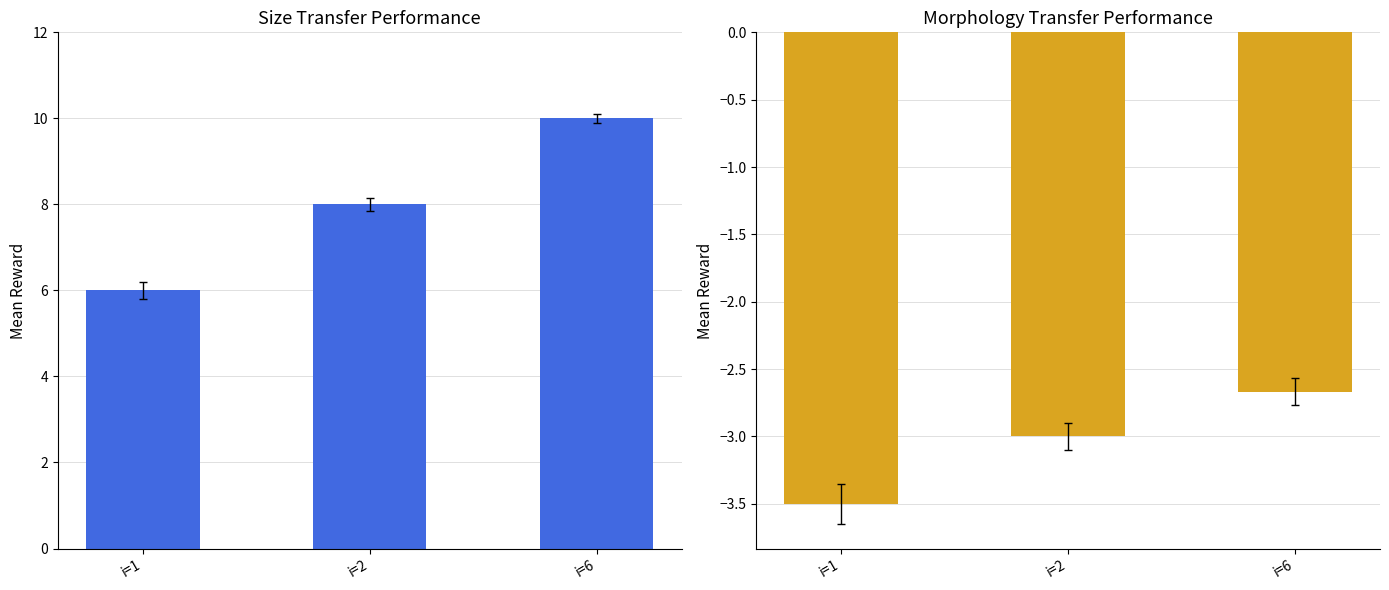

Rank the series at i=2 from lowest to highest value.

mean_s, mean_j